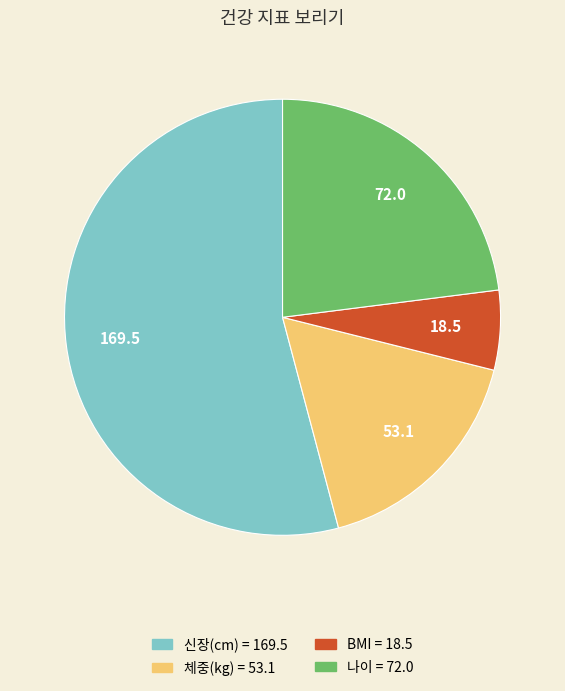

Rank the categories by value from lowest to highest.

BMI, 체중(kg), 나이, 신장(cm)